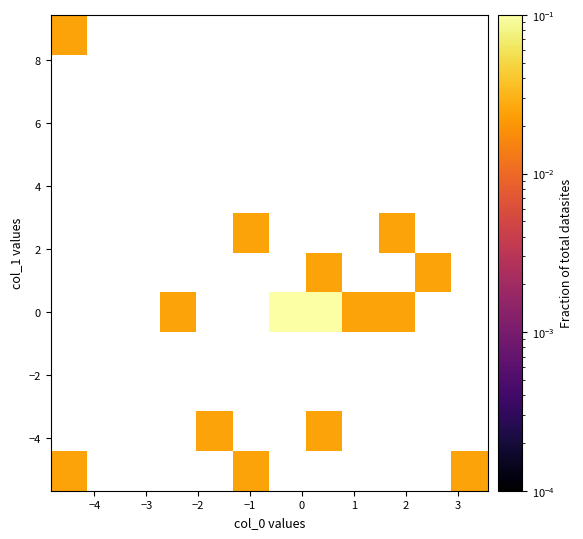

How many distinct data groups are displayed?

12